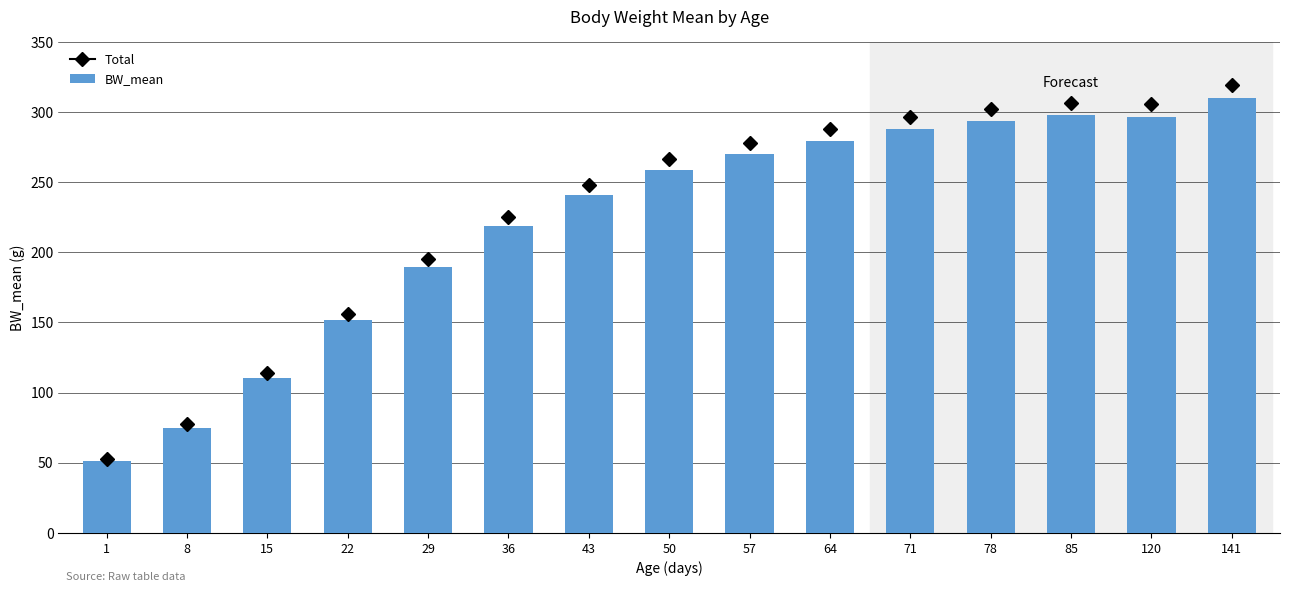

What is the difference between the values at 78 and 22?

141.8